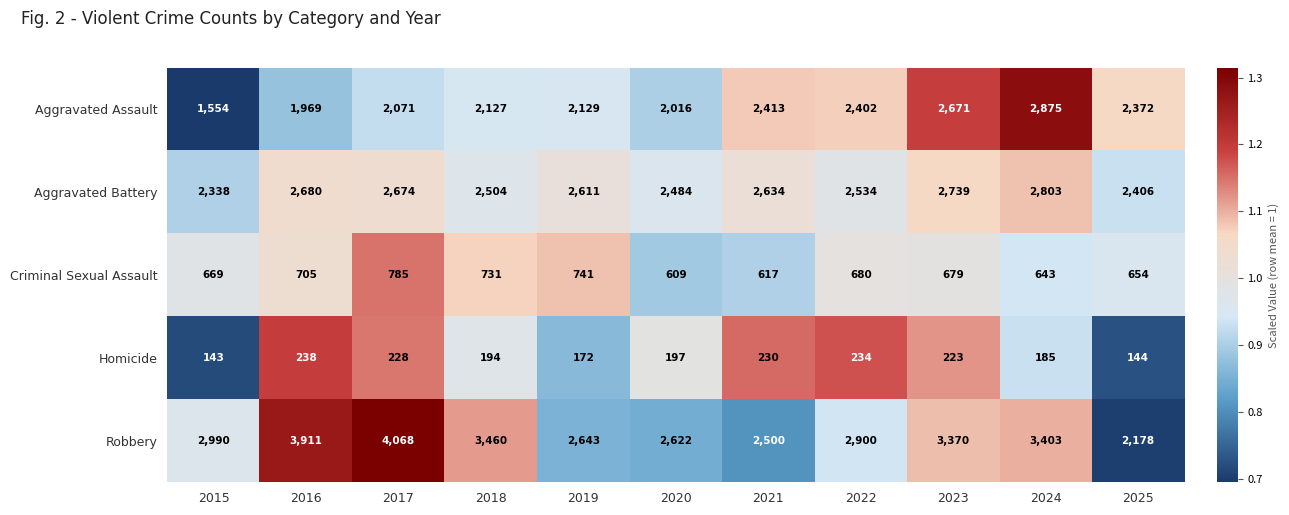

The value of Aggravated Battery at 2020 is 1321. True or false?

False